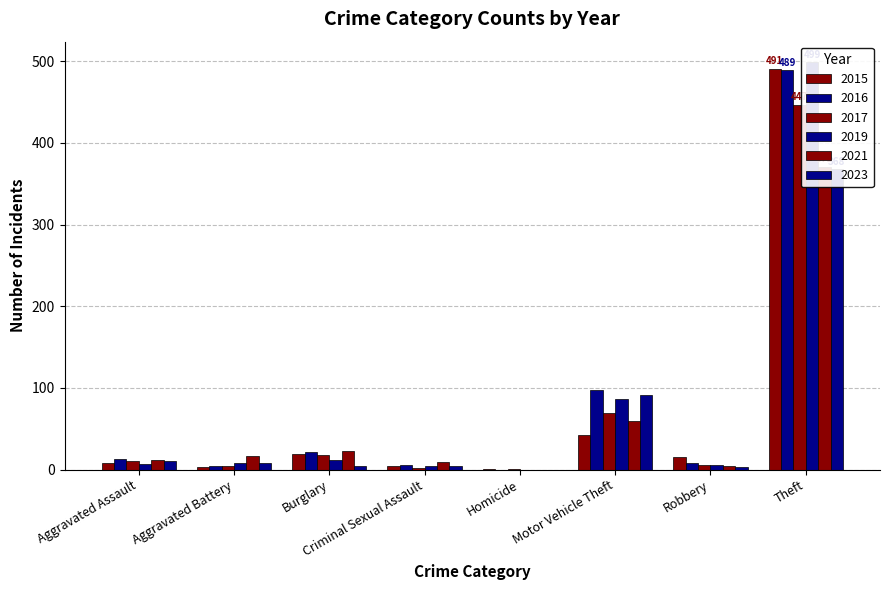

What is the minimum value for 2015?

1